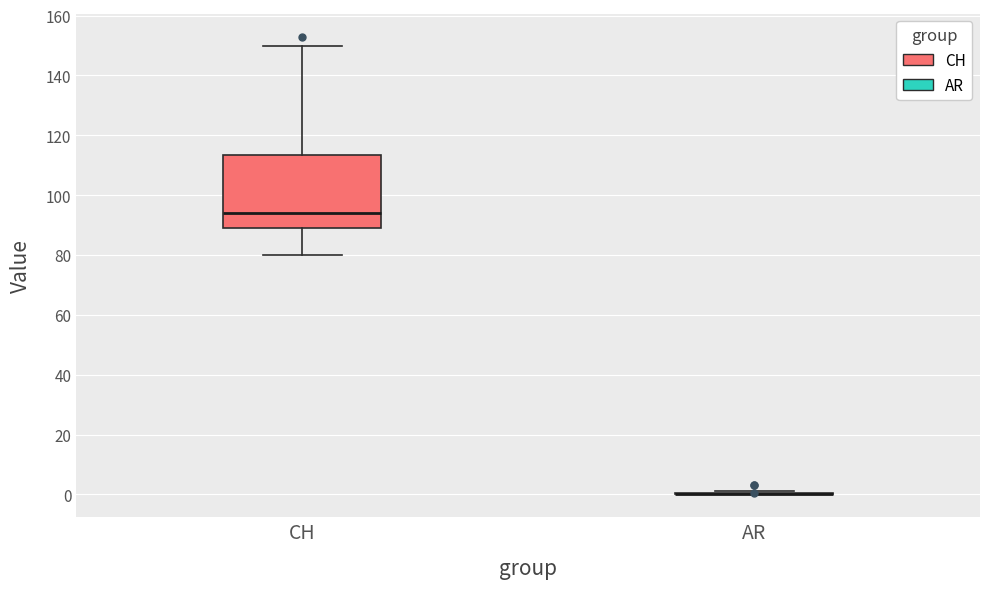

Reading left to right, transcribe this box plot: for each box, give where its median line is, the range the box spans, and where its two whiskers end, as read against the y-axis. The values are not printed on the chart, so give them approximately, as read against the axis.

CH: median 94, box 90 to 114, whiskers 80 to 150
AR: box collapsed to a line at 0, whiskers 0 to 2